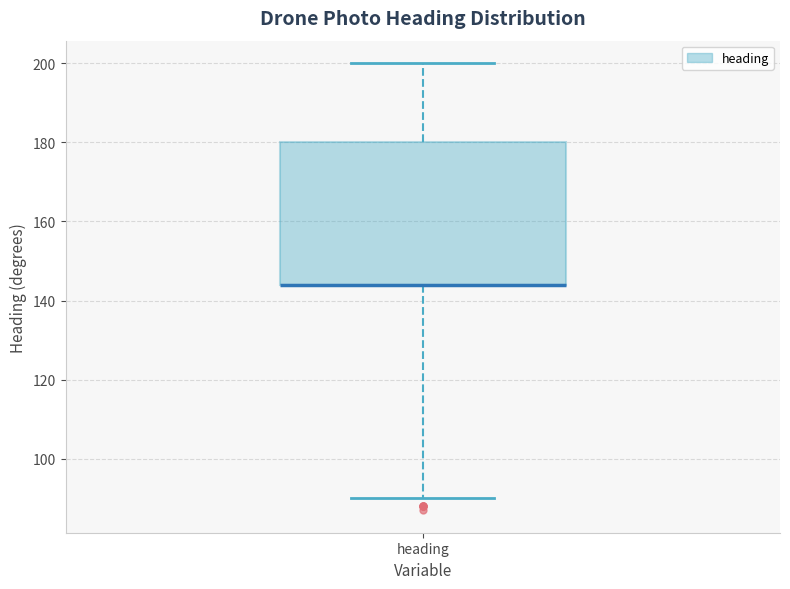

Read this box plot against the y-axis: the position of the median line, the range covered by the box, and the ends of both whiskers. The values are not printed on the chart, so give them approximately, as read against the axis.

median 144 (drawn on the box's lower edge), box 144 to 180, whiskers 90 to 200